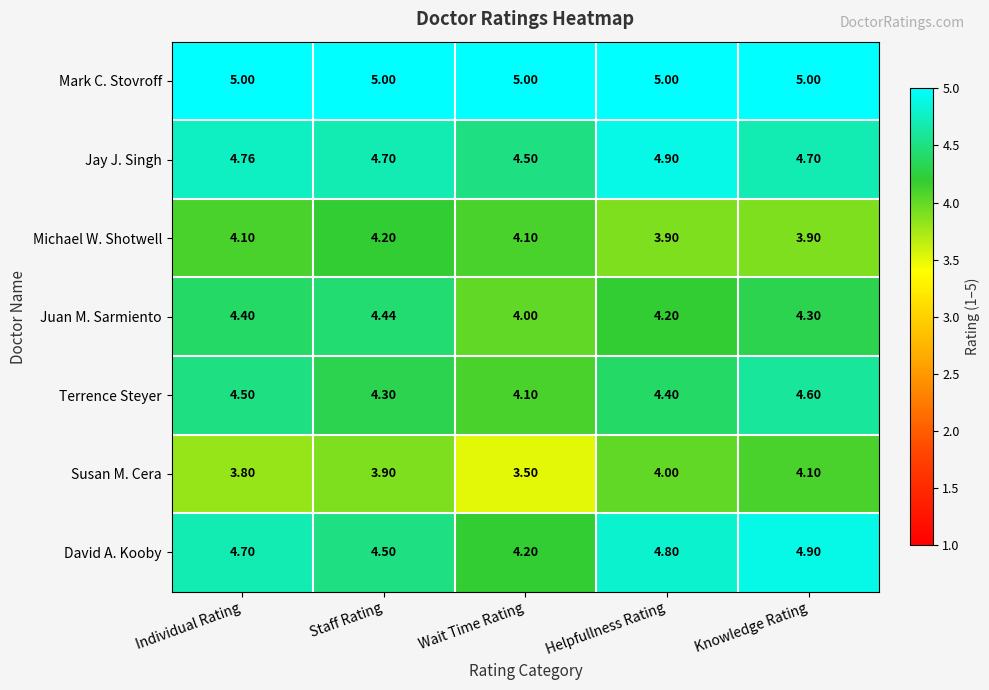

Is the value of David A. Kooby at Knowledge Rating greater than the value of Mark C. Stovroff at Staff Rating?

No